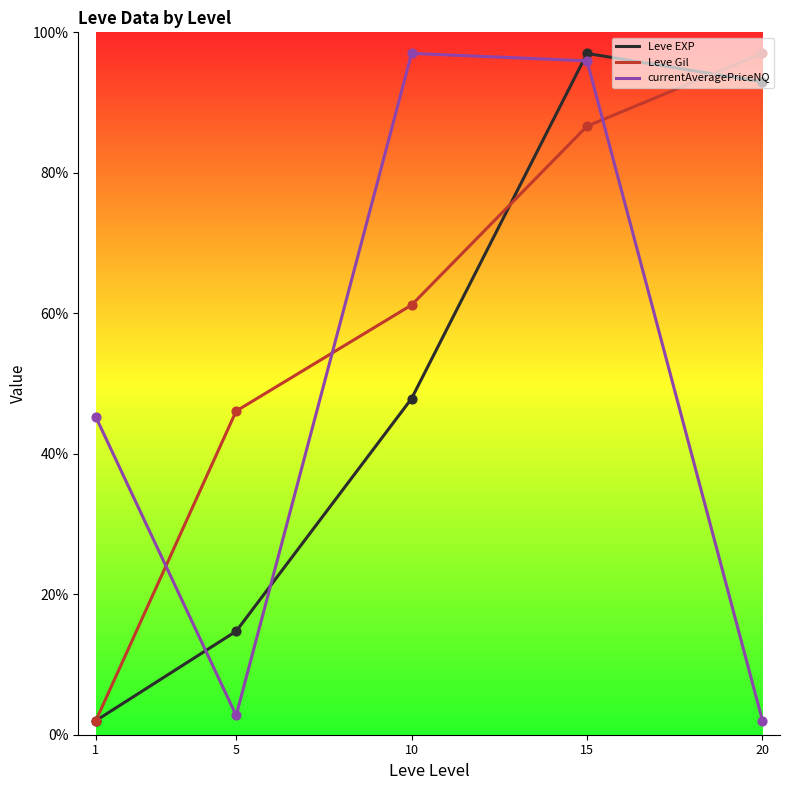

At how many categories does at least one series exceed 24?

5